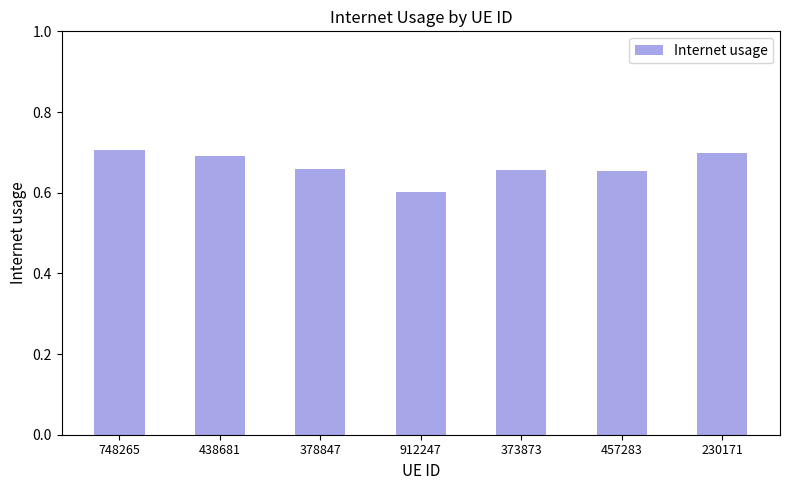

What is the difference between the maximum and minimum values?

0.1